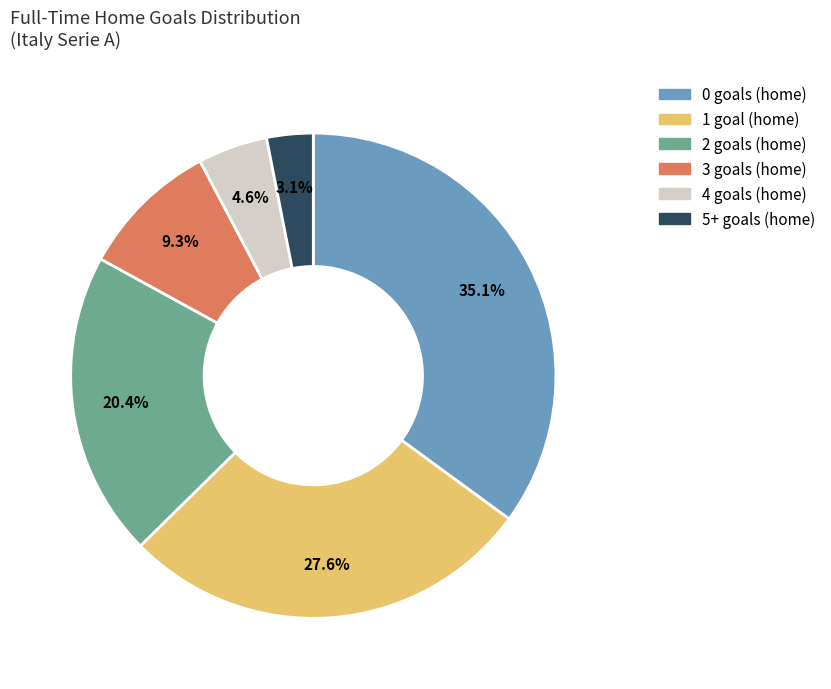

What is the smallest slice in the pie chart?

5+